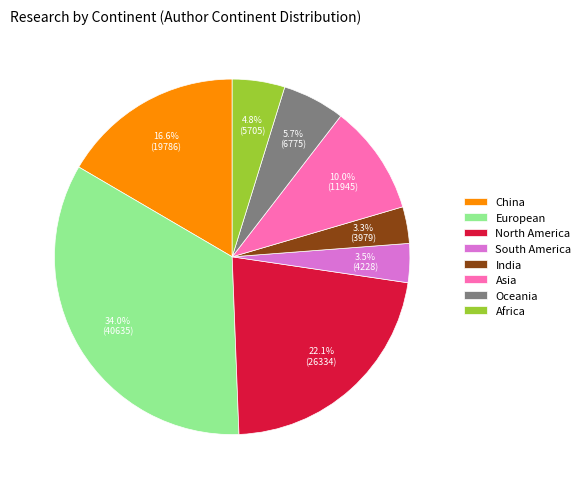

What portion of the pie excludes North America?

77.9%